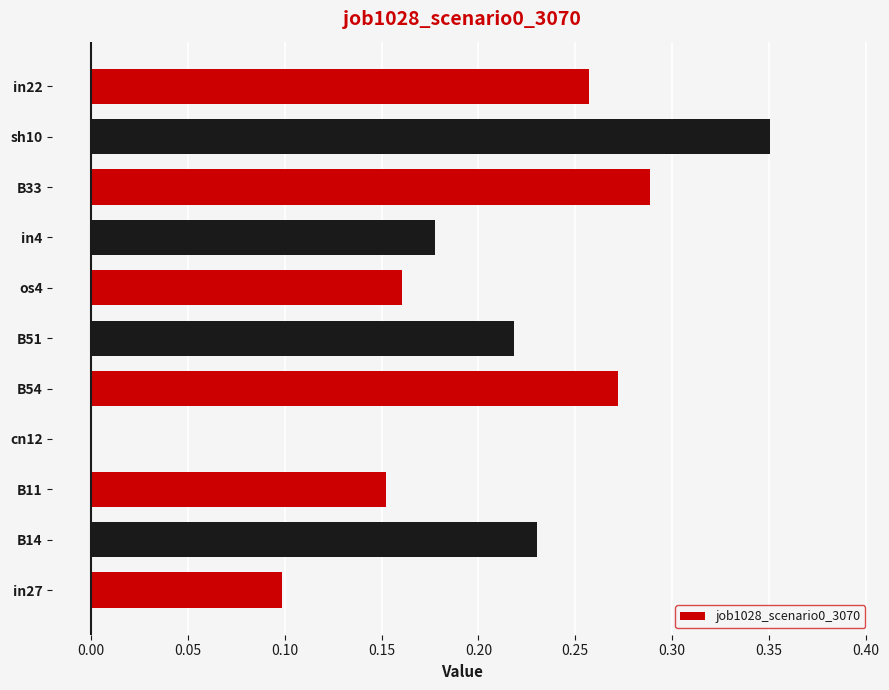

True or false: the data shows 0.1 at B14.

False